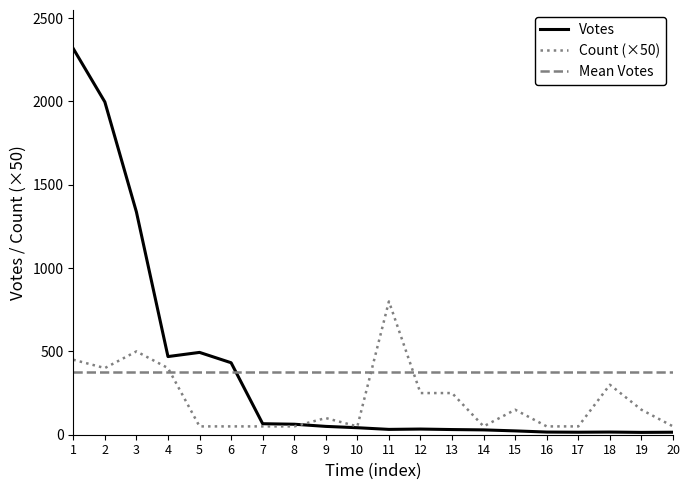

Is the value of Votes at 8 greater than the value of Mean Votes at 19?

No